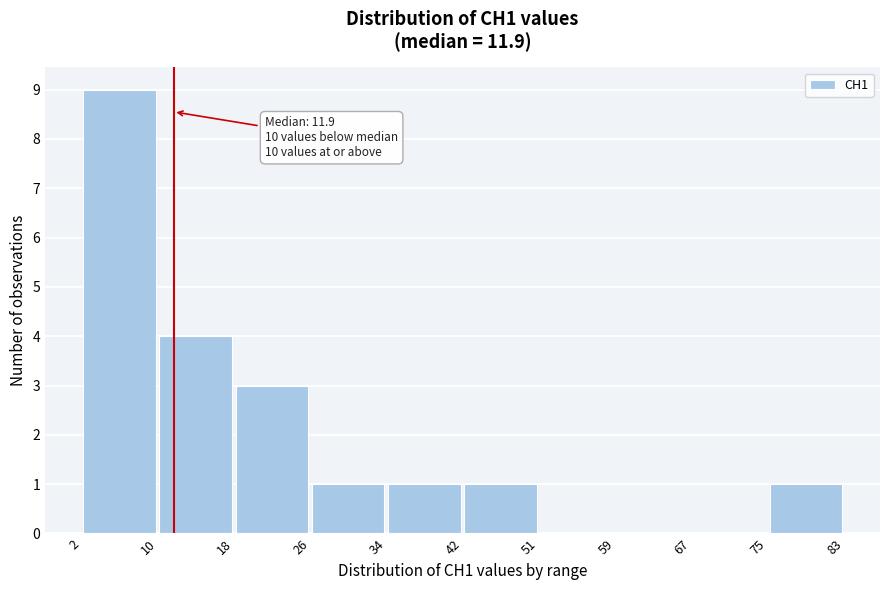

Which range on the x-axis has the tallest bar?

2 to 10